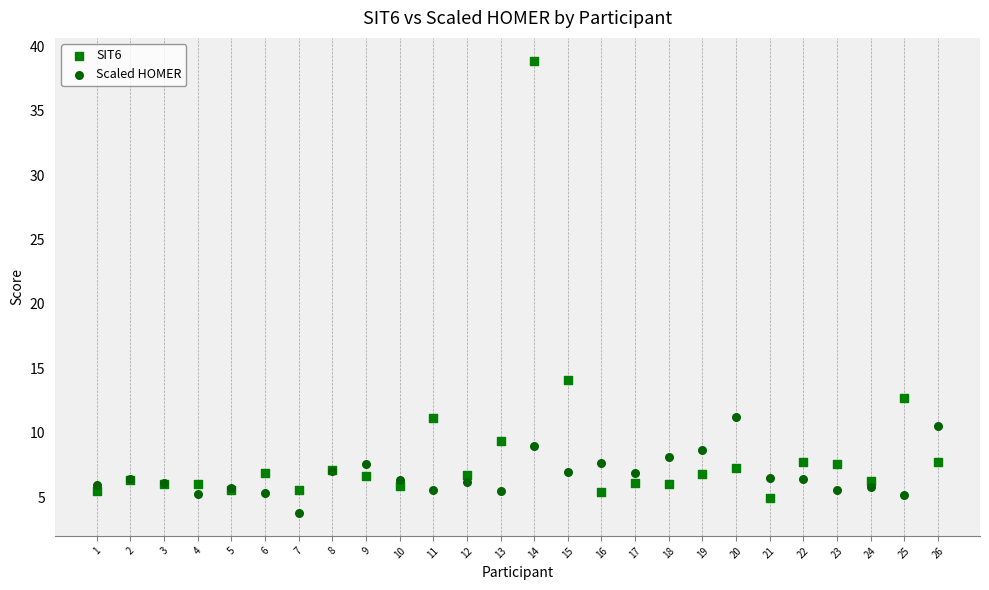

Which series has the largest Y range (max minus min)?

SIT6